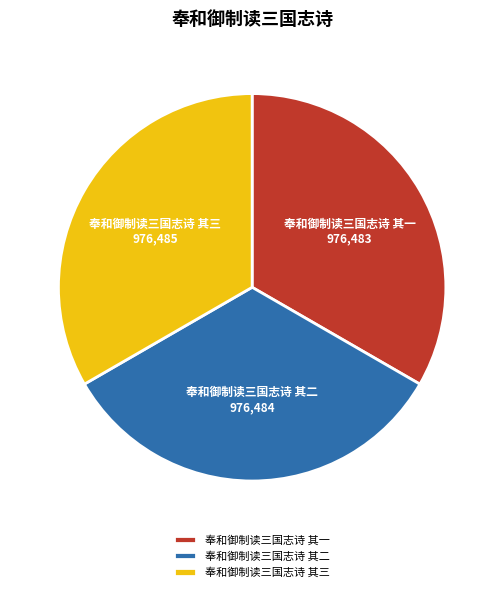

Approximately how many times larger is the value at 奉和御制读三国志诗 其二 compared to 奉和御制读三国志诗 其一?

1.0